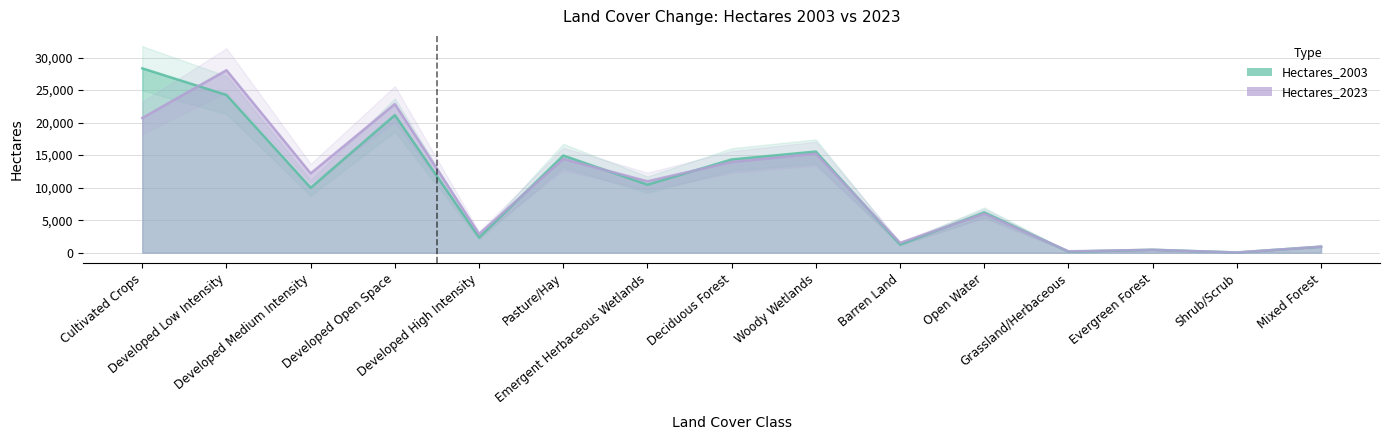

In Hectares_2023, how many points are lower than both neighbors (excluding endpoints)?

6